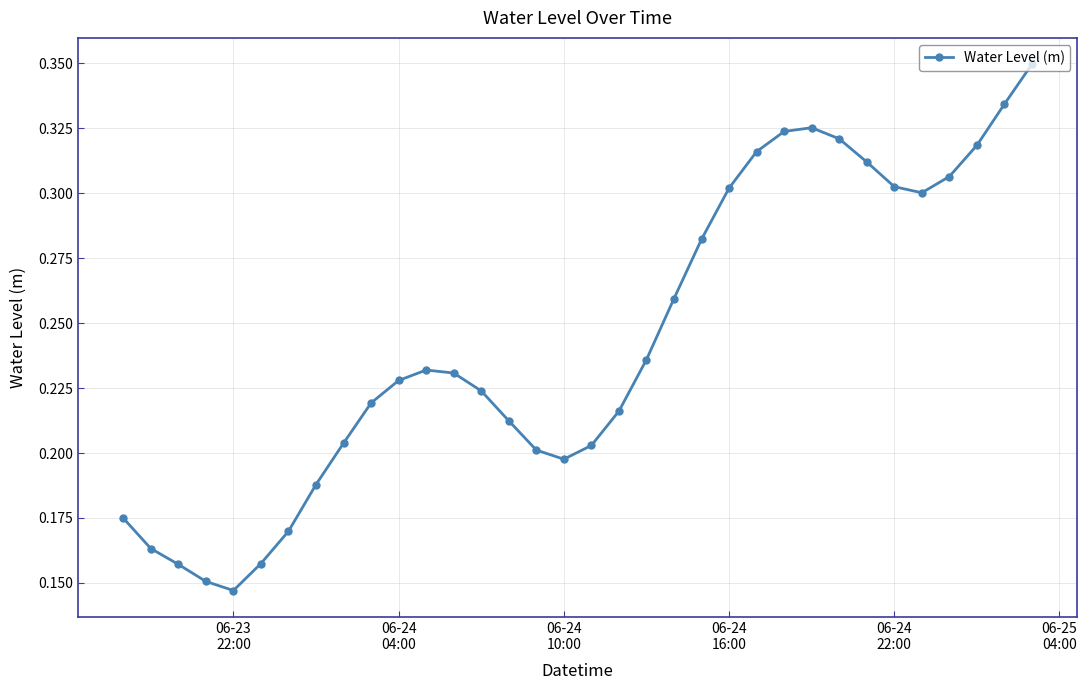

How many values are between 0 and 1?

34